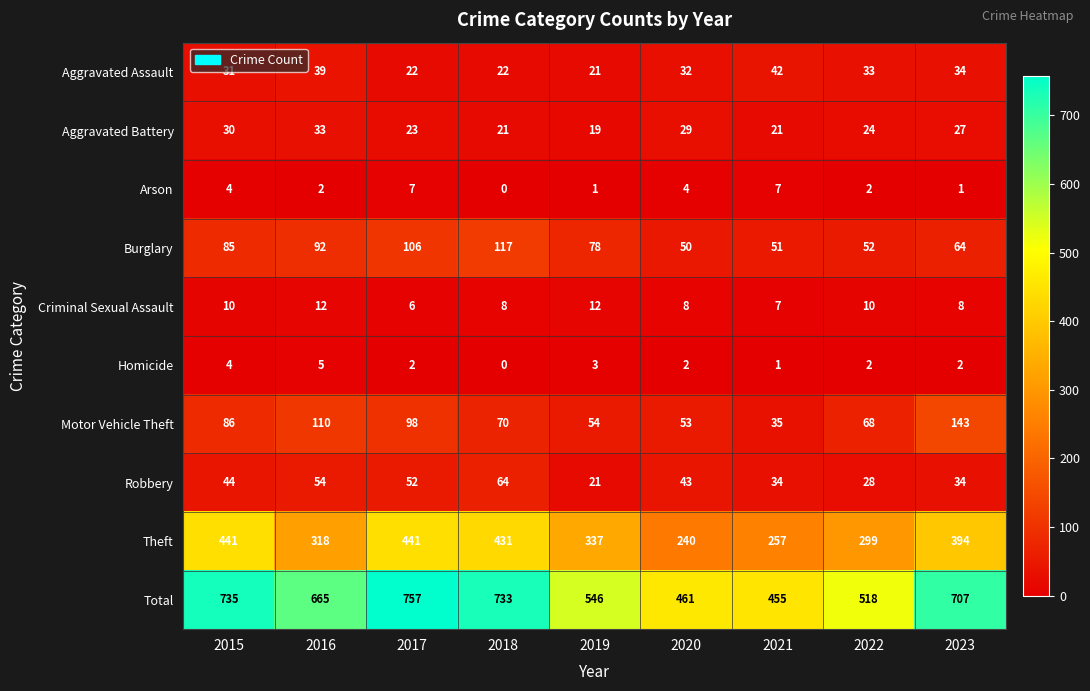

Which series has the largest total across all categories?

Total